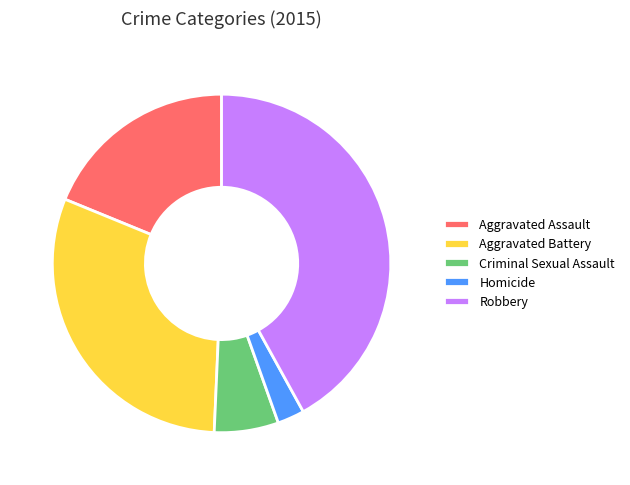

What is the largest slice in the pie chart?

Robbery